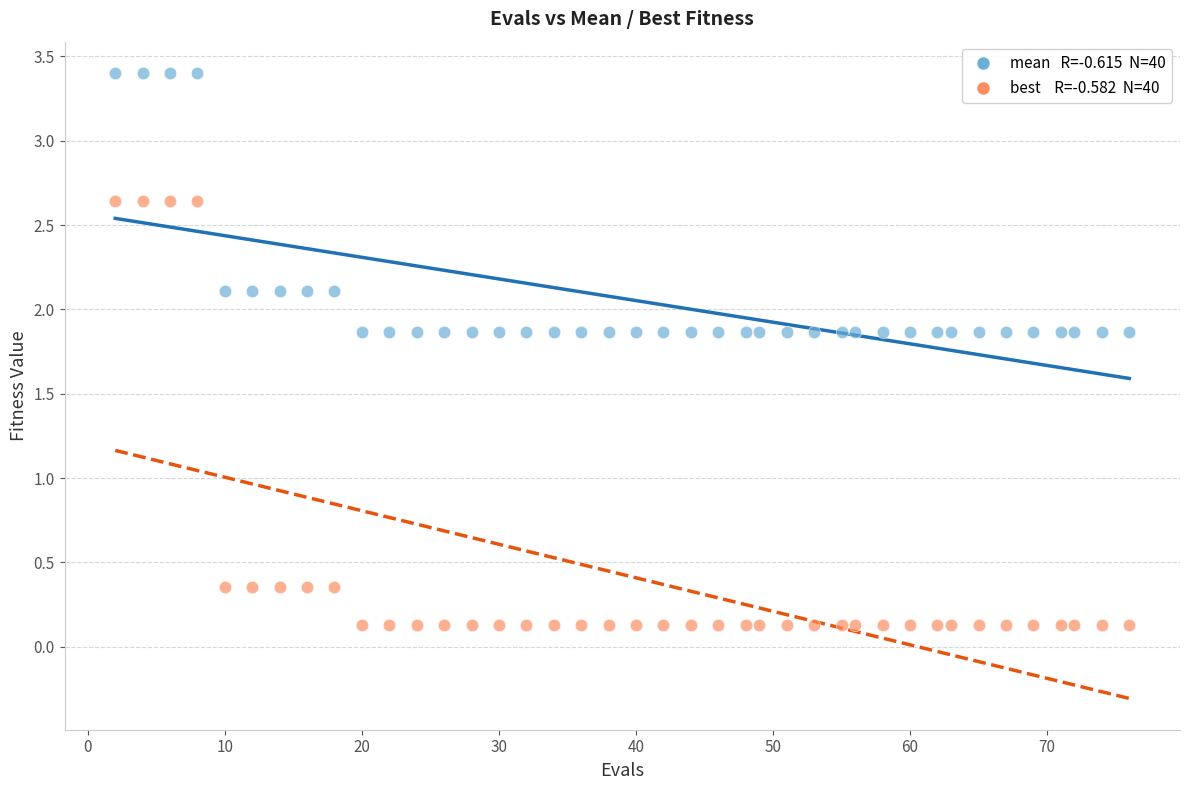

Across all data points, what is the range of X values (max minus min)?

74.0